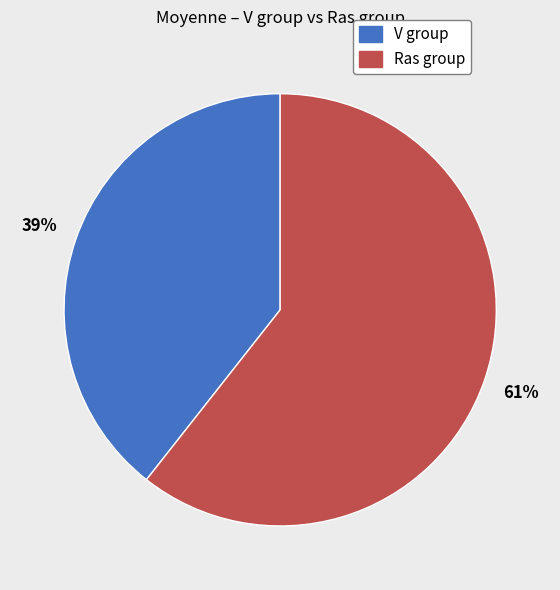

Does any single category account for the majority?

Yes